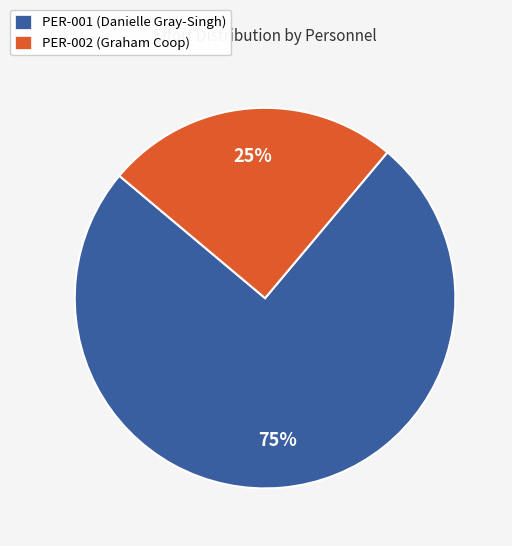

To the nearest percent, what portion does PER-001 (Danielle Gray-Singh) represent?

75%